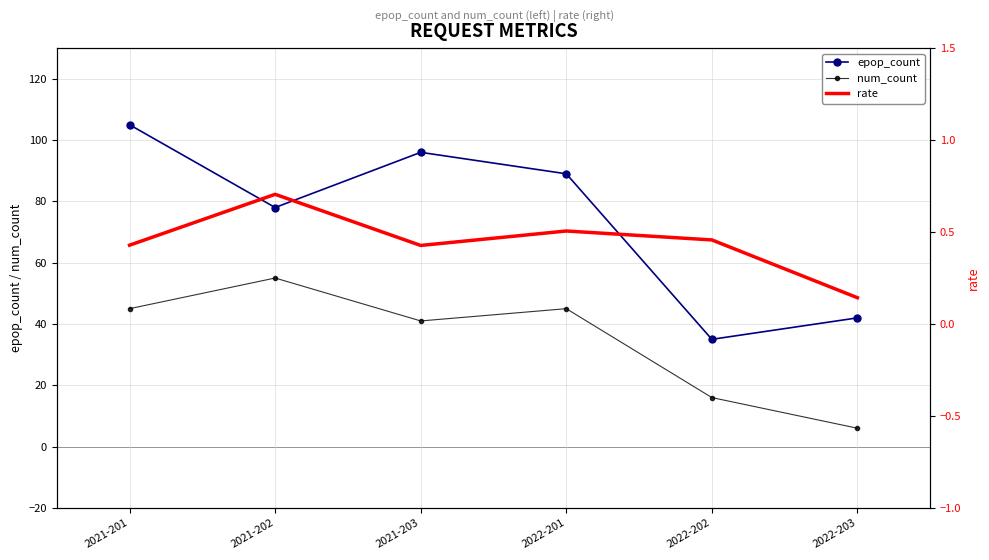

What is the greatest value displayed?

105.0